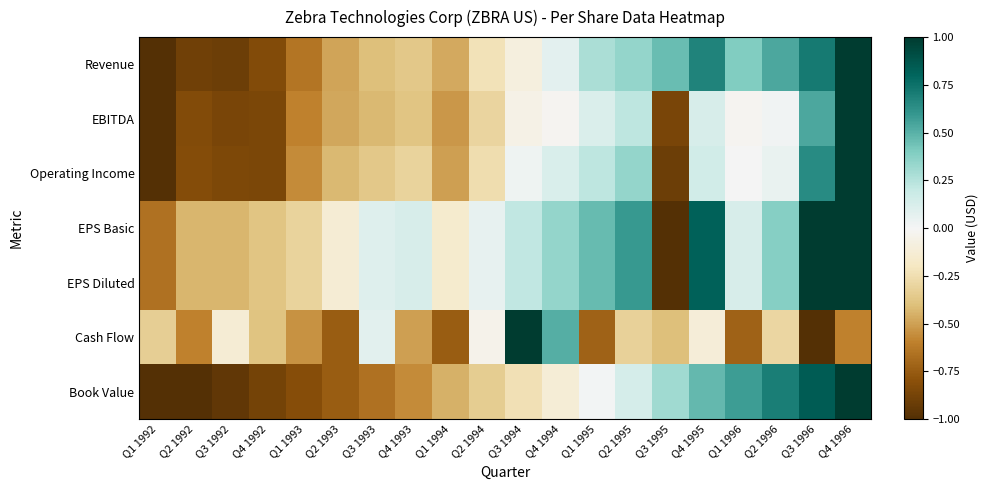

Reading left to right, what are all the values shown in this chart?

Revenue: Q1 1992=-1.0	Q2 1992=-0.9	Q3 1992=-0.9	Q4 1992=-0.8	Q1 1993=-0.6	Q2 1993=-0.5	Q3 1993=-0.4	Q4 1993=-0.4	Q1 1994=-0.5	Q2 1994=-0.2	Q3 1994=-0.1	Q4 1994=0.1	Q1 1995=0.3	Q2 1995=0.3	Q3 1995=0.5	Q4 1995=0.7	Q1 1996=0.4	Q2 1996=0.5	Q3 1996=0.7	Q4 1996=1.0
EBITDA: Q1 1992=-1.0	Q2 1992=-0.8	Q3 1992=-0.9	Q4 1992=-0.9	Q1 1993=-0.6	Q2 1993=-0.5	Q3 1993=-0.4	Q4 1993=-0.4	Q1 1994=-0.5	Q2 1994=-0.3	Q3 1994=-0.1	Q4 1994=-0.0	Q1 1995=0.1	Q2 1995=0.2	Q3 1995=-0.9	Q4 1995=0.1	Q1 1996=-0.0	Q2 1996=0.0	Q3 1996=0.5	Q4 1996=1.0
Operating Income: Q1 1992=-1.0	Q2 1992=-0.8	Q3 1992=-0.8	Q4 1992=-0.9	Q1 1993=-0.6	Q2 1993=-0.4	Q3 1993=-0.4	Q4 1993=-0.3	Q1 1994=-0.5	Q2 1994=-0.3	Q3 1994=0.0	Q4 1994=0.1	Q1 1995=0.2	Q2 1995=0.3	Q3 1995=-0.9	Q4 1995=0.2	Q1 1996=0.0	Q2 1996=0.1	Q3 1996=0.6	Q4 1996=1.0
EPS Basic: Q1 1992=-0.7	Q2 1992=-0.4	Q3 1992=-0.4	Q4 1992=-0.4	Q1 1993=-0.3	Q2 1993=-0.1	Q3 1993=0.1	Q4 1993=0.1	Q1 1994=-0.2	Q2 1994=0.1	Q3 1994=0.2	Q4 1994=0.3	Q1 1995=0.5	Q2 1995=0.6	Q3 1995=-1.0	Q4 1995=0.8	Q1 1996=0.1	Q2 1996=0.4	Q3 1996=1.0	Q4 1996=1.0
EPS Diluted: Q1 1992=-0.7	Q2 1992=-0.4	Q3 1992=-0.4	Q4 1992=-0.4	Q1 1993=-0.3	Q2 1993=-0.1	Q3 1993=0.1	Q4 1993=0.1	Q1 1994=-0.2	Q2 1994=0.1	Q3 1994=0.2	Q4 1994=0.3	Q1 1995=0.5	Q2 1995=0.6	Q3 1995=-1.0	Q4 1995=0.8	Q1 1996=0.1	Q2 1996=0.4	Q3 1996=1.0	Q4 1996=1.0
Cash Flow: Q1 1992=-0.3	Q2 1992=-0.6	Q3 1992=-0.1	Q4 1992=-0.4	Q1 1993=-0.5	Q2 1993=-0.7	Q3 1993=0.1	Q4 1993=-0.5	Q1 1994=-0.7	Q2 1994=-0.0	Q3 1994=1.0	Q4 1994=0.5	Q1 1995=-0.7	Q2 1995=-0.3	Q3 1995=-0.4	Q4 1995=-0.1	Q1 1996=-0.7	Q2 1996=-0.3	Q3 1996=-1.0	Q4 1996=-0.6
Book Value: Q1 1992=-1.0	Q2 1992=-1.0	Q3 1992=-0.9	Q4 1992=-0.9	Q1 1993=-0.8	Q2 1993=-0.7	Q3 1993=-0.7	Q4 1993=-0.6	Q1 1994=-0.5	Q2 1994=-0.3	Q3 1994=-0.2	Q4 1994=-0.1	Q1 1995=0.0	Q2 1995=0.1	Q3 1995=0.3	Q4 1995=0.5	Q1 1996=0.6	Q2 1996=0.7	Q3 1996=0.8	Q4 1996=1.0